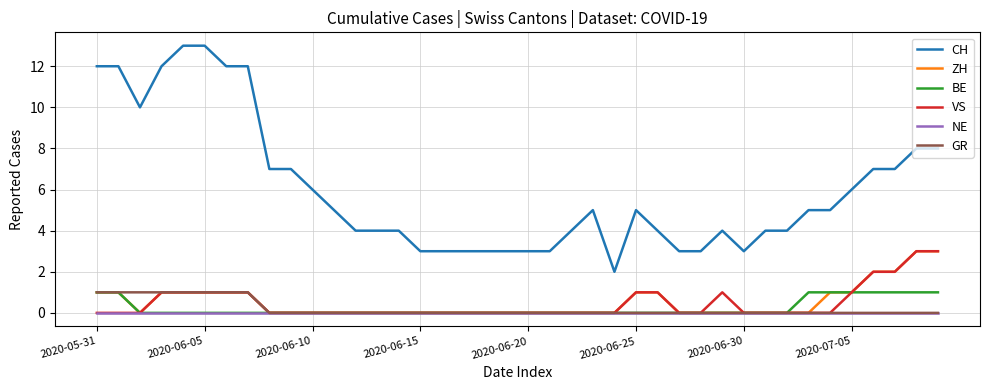

How many distinct data groups are displayed?

6